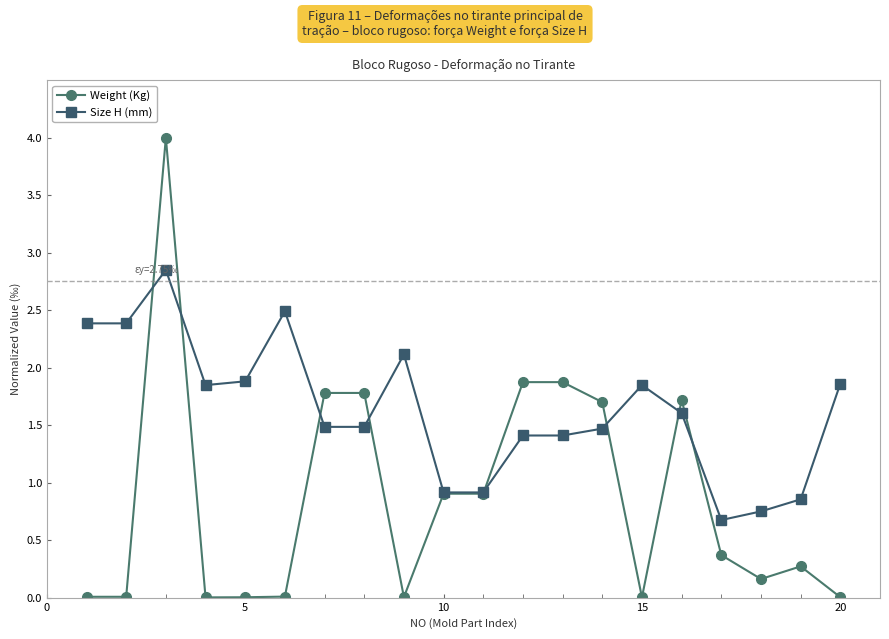

How many intersections are there between Weight (Kg) and Size H (mm)?

8